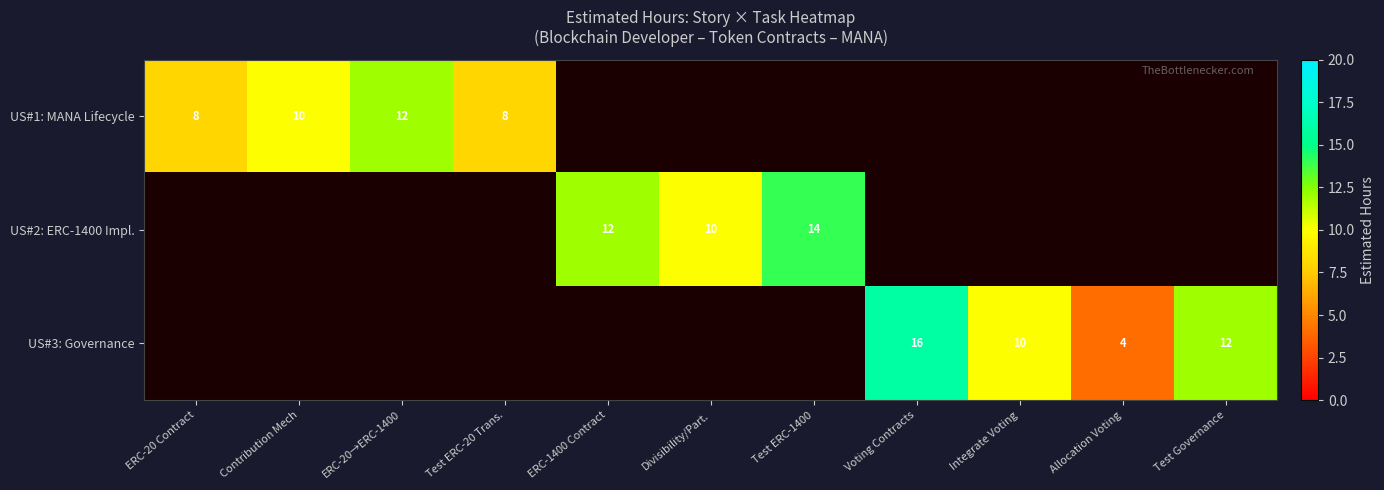

Is it true that US#1: MANA Lifecycle equals 21 at ERC-20→ERC-1400?

False